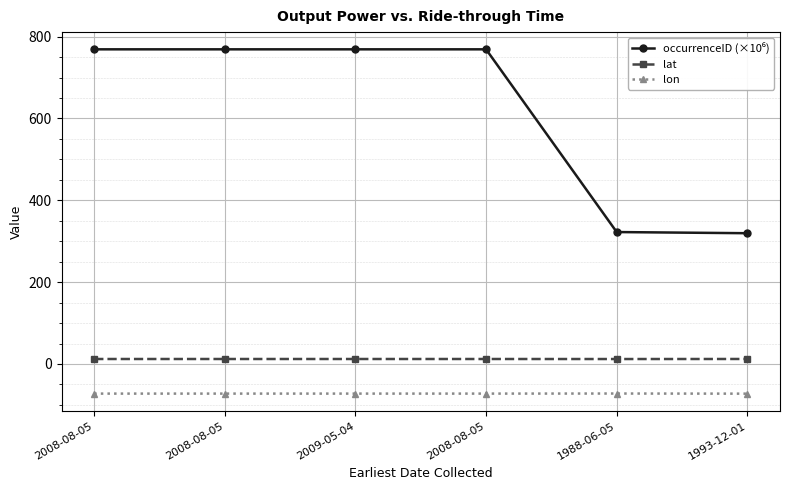

List the labels in order of occurrenceID (×10⁶) value, largest first.

2008-08-05, 2008-08-05, 2008-08-05, 2009-05-04, 1988-06-05, 1993-12-01